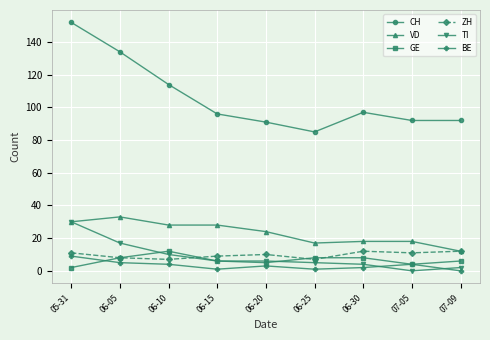

True or false: VD and BE cross at least once.

False